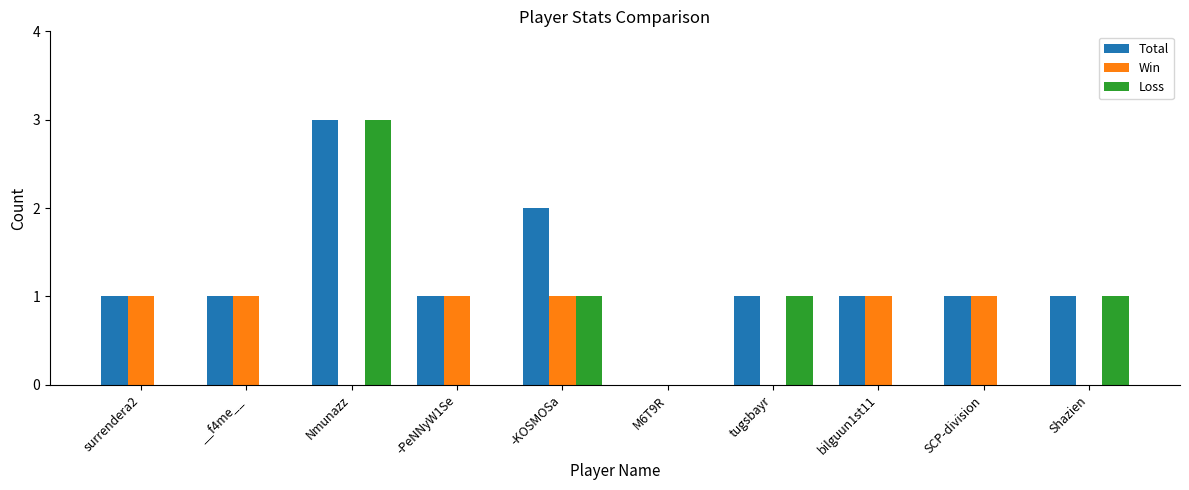

The value of Loss at Nmunazz is 3. True or false?

True